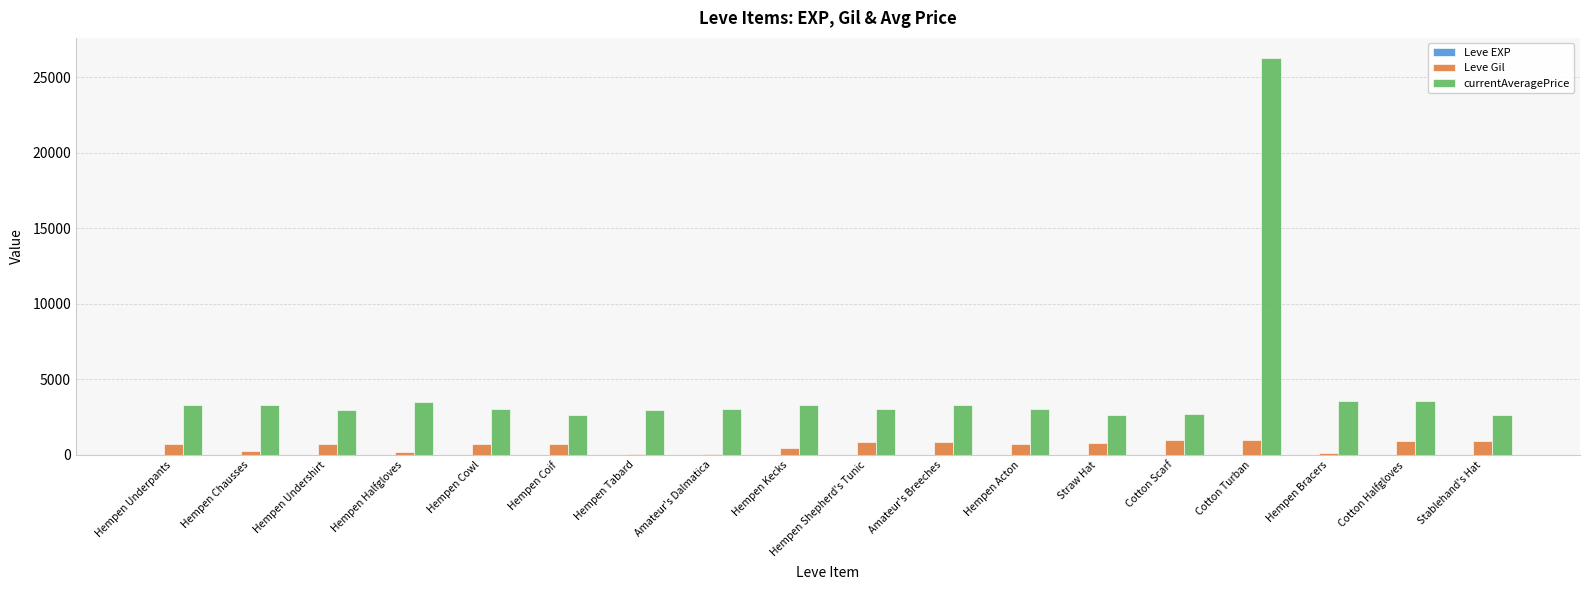

At which label is Leve Gil closest to 510?

Hempen Kecks